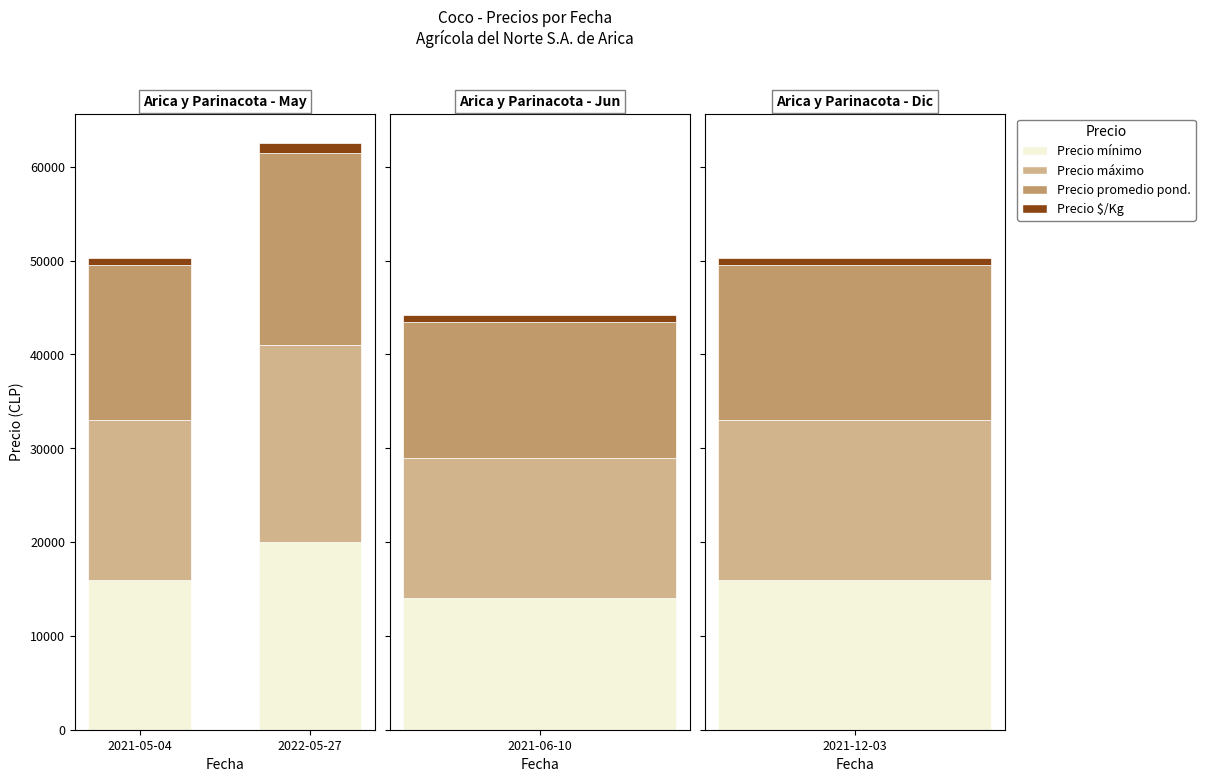

Is the value of Precio $/Kg at 2022-05-27 greater than the value of Precio máximo at 2021-05-04?

No